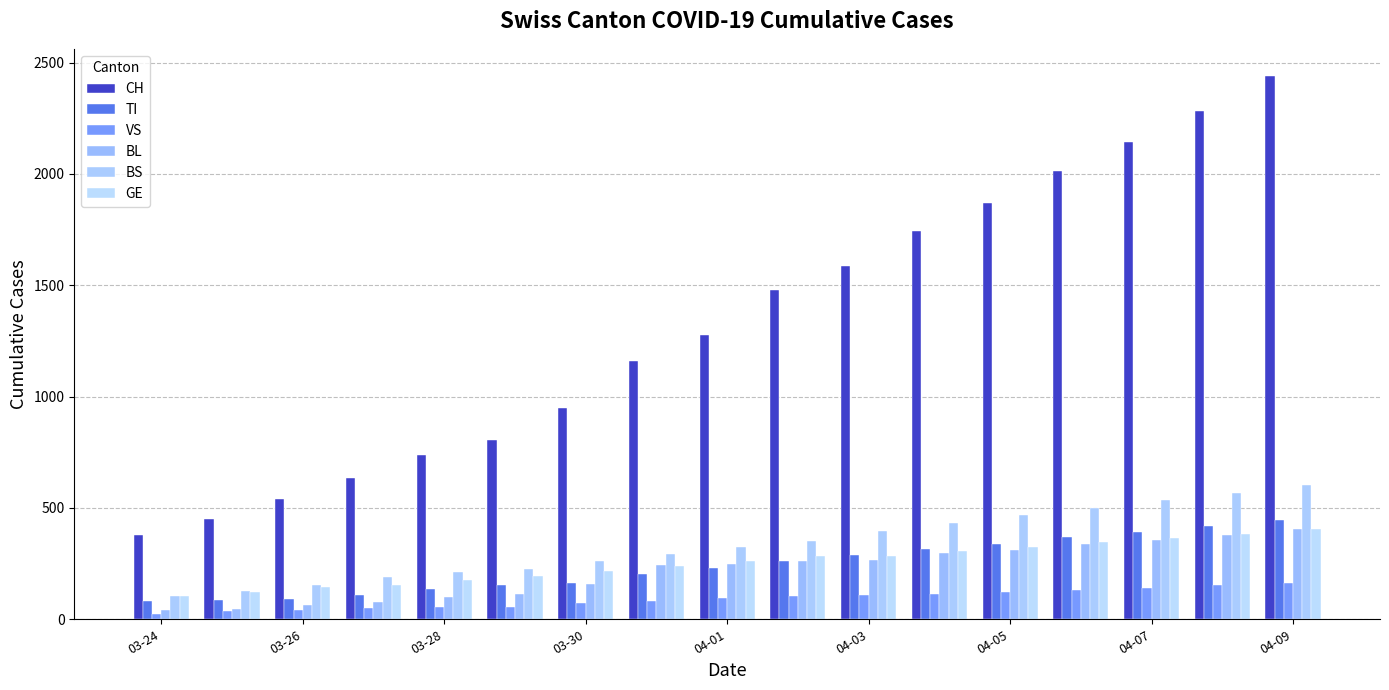

How many values in the GE series are below 260?

8